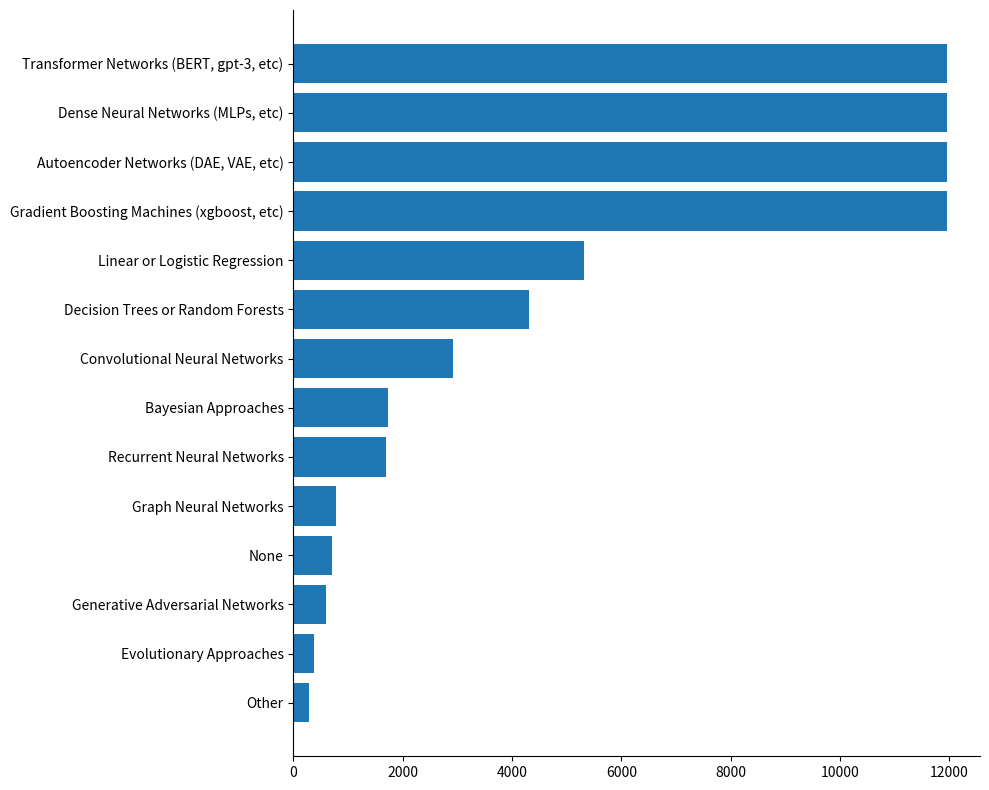

What is the ratio of the value at Decision Trees or Random Forests to the value at Convolutional Neural Networks?

1.5